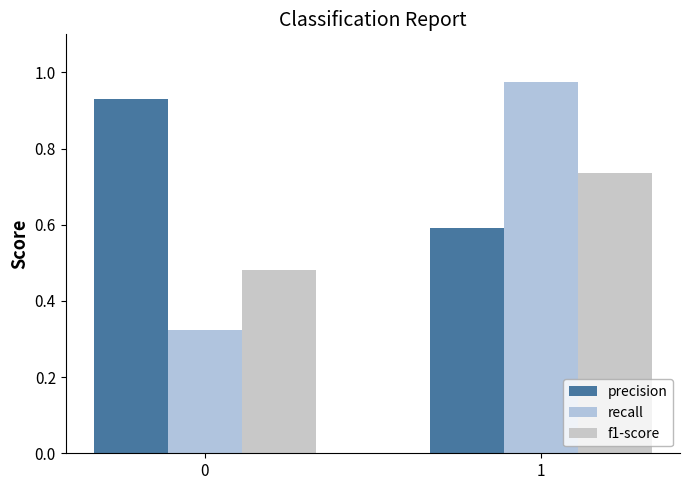

What is the maximum value for recall?

1.0